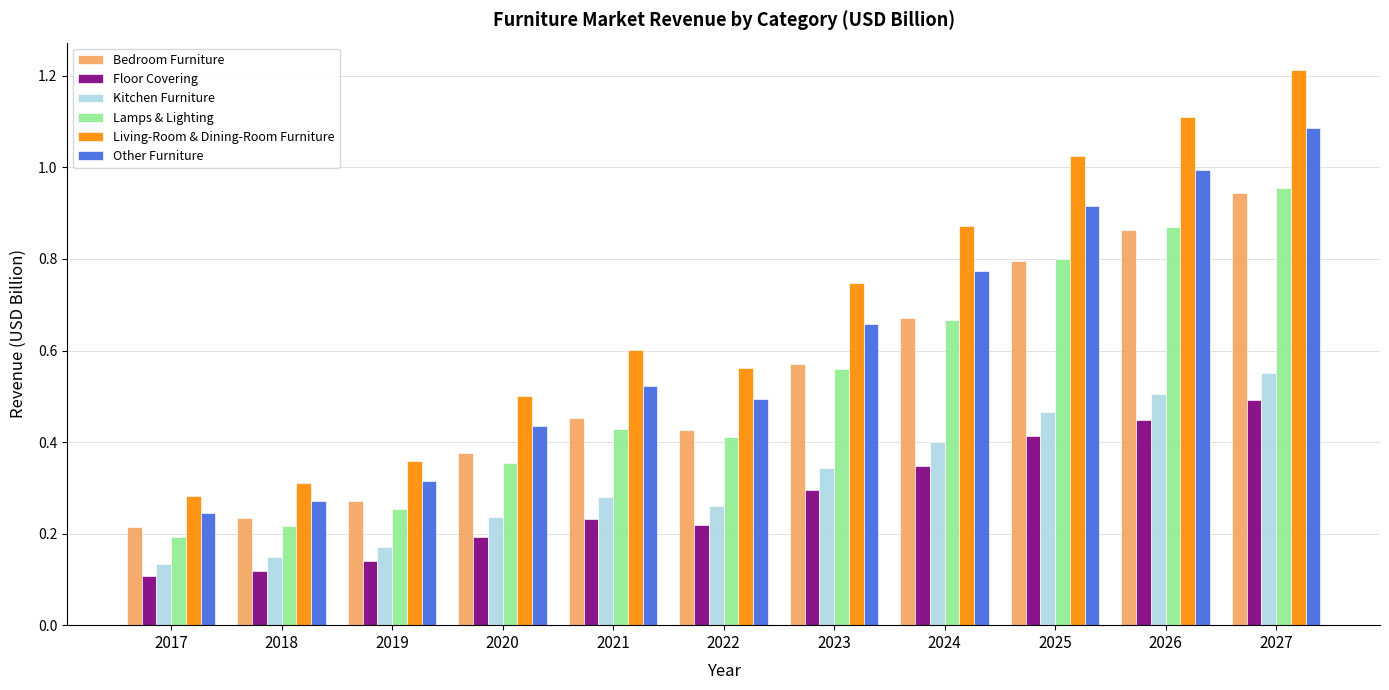

Which series has the largest range (max minus min)?

Living-Room & Dining-Room Furniture